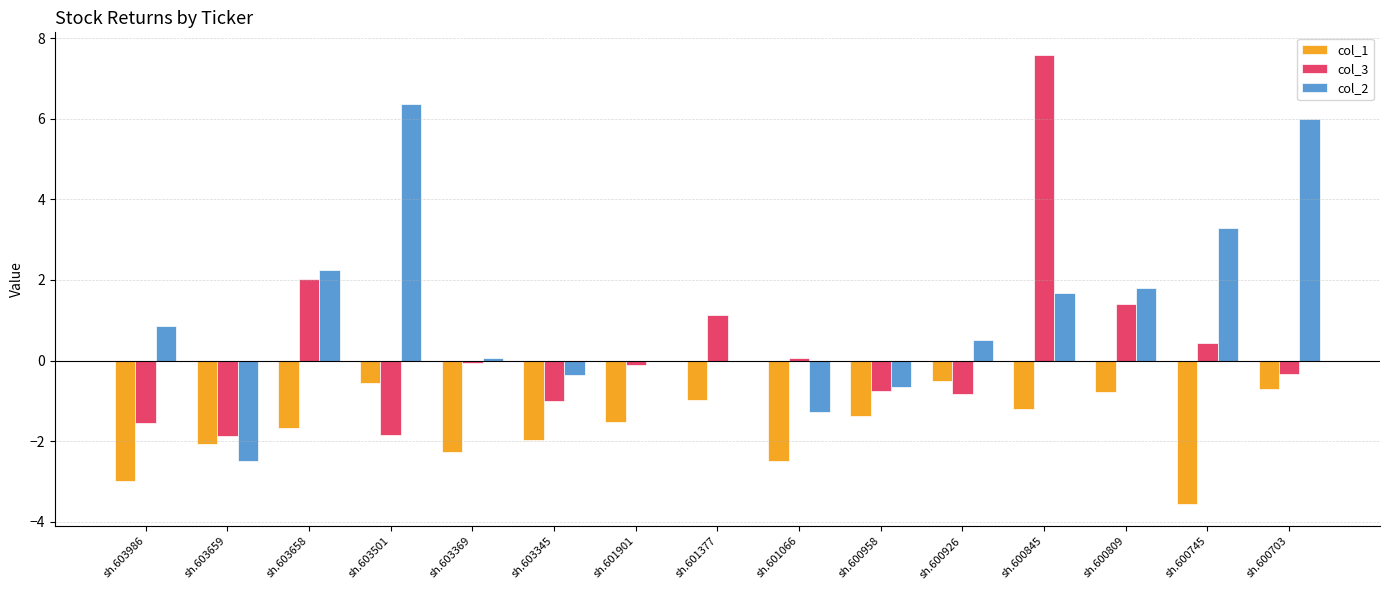

What is the sum of the col_1 values at sh.603501 and sh.600745?

-4.1